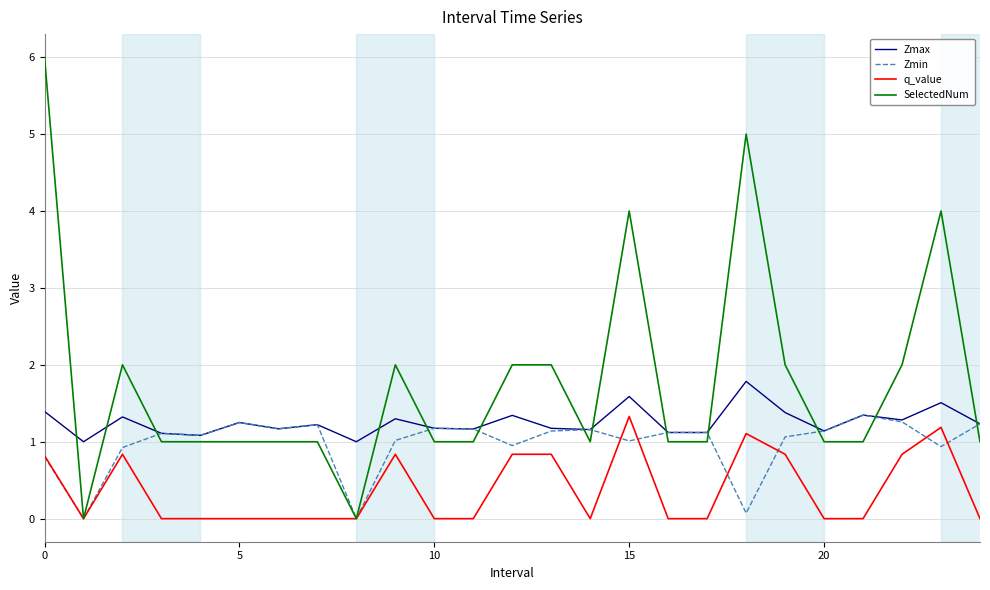

Which series has the largest total across all categories?

SelectedNum